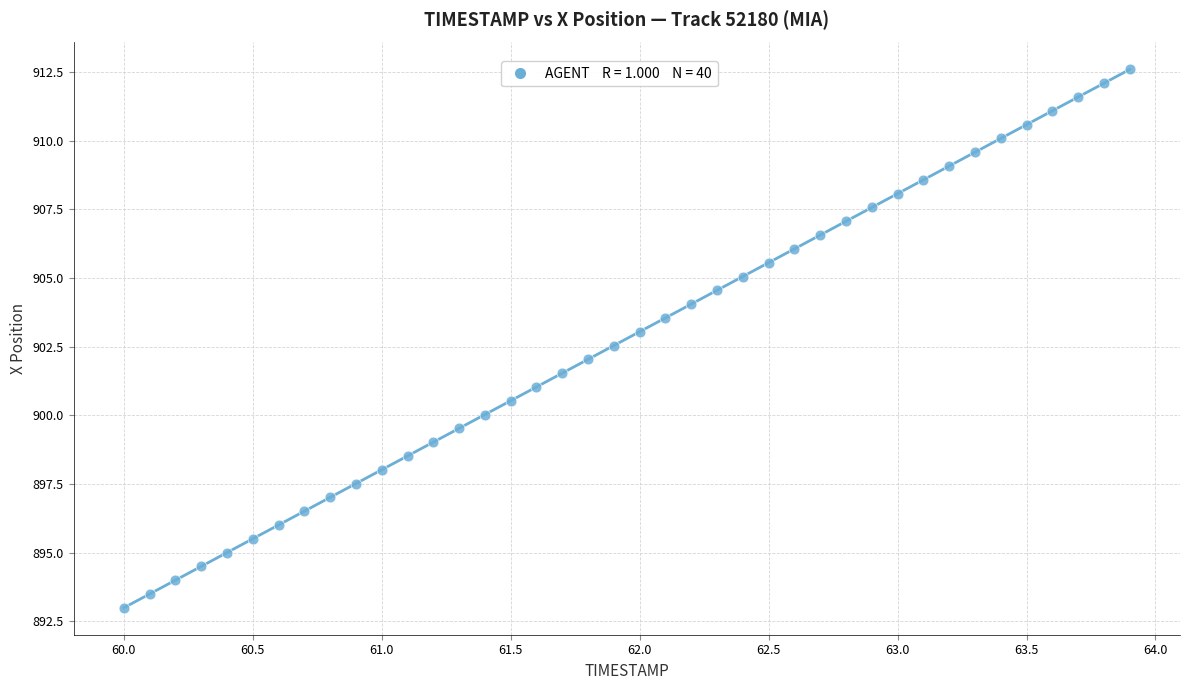

What is the range of Y values (max minus min)?

19.6